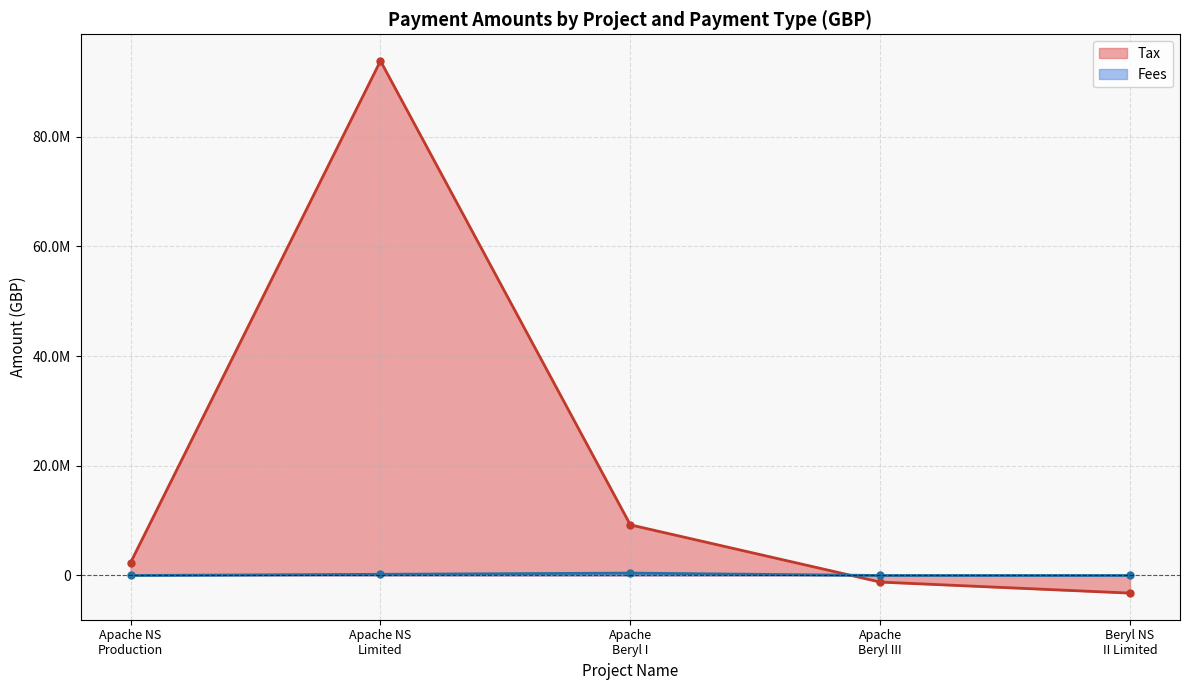

How many values in Tax are above zero?

3